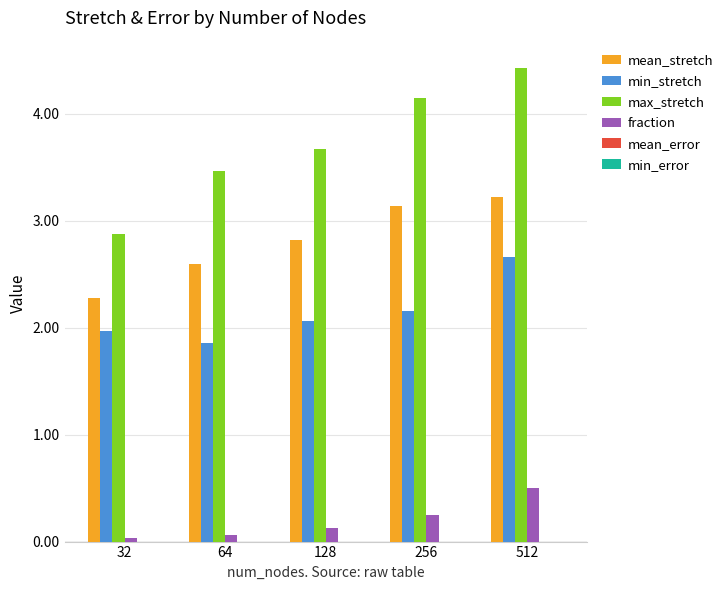

Read the min_stretch value at 512.

2.7